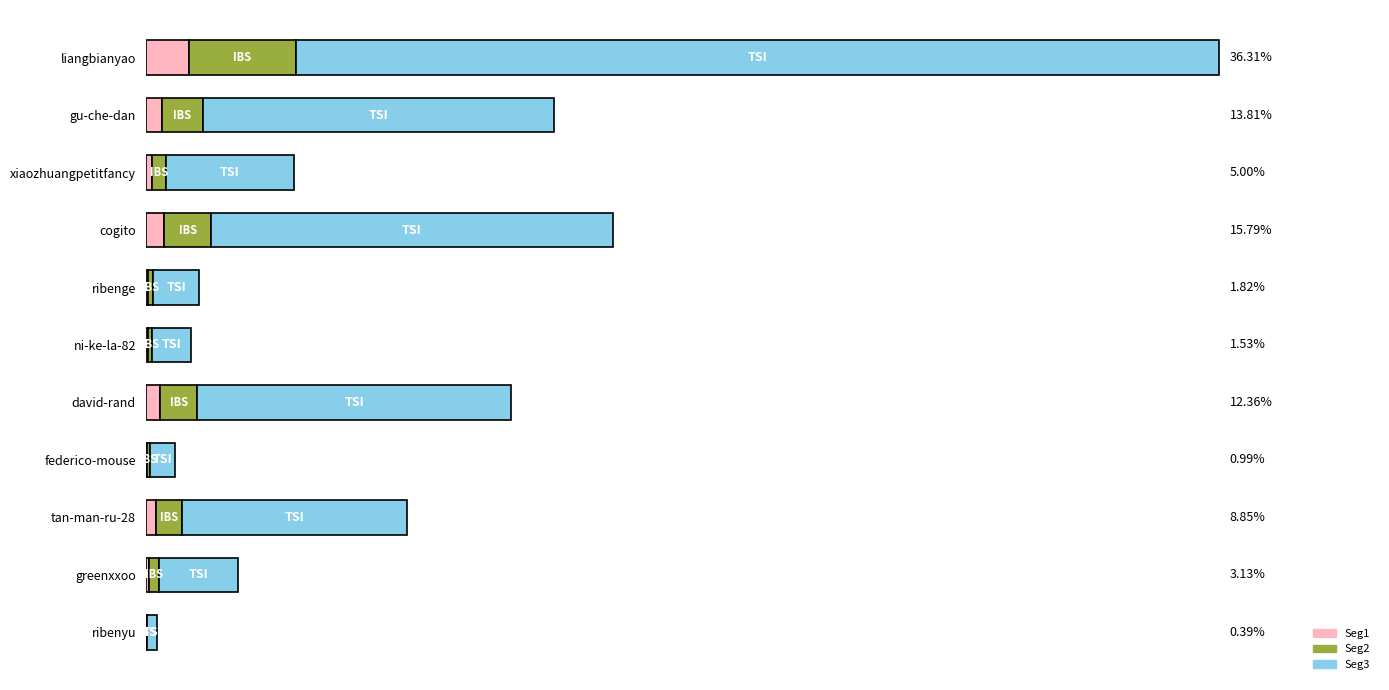

What are all the series names shown in the legend?

Seg1, Seg2, Seg3